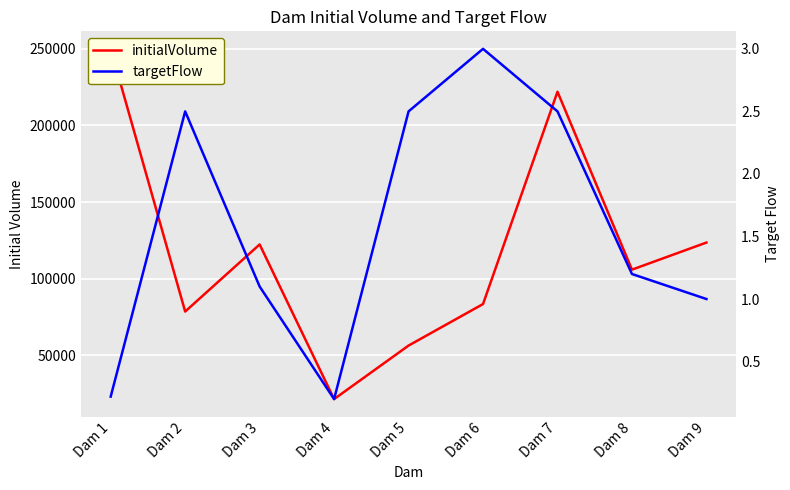

Reading right to left, what are all the values shown in this chart?

initialVolume: 123540.0	105850.0	222000.0	83400.0	56290.0	21350.0	122300.0	78500.0	250000.0
targetFlow: 1.0	1.2	2.5	3.0	2.5	0.2	1.1	2.5	0.2